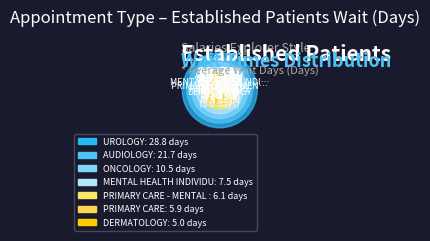

Does any single category account for the majority?

No